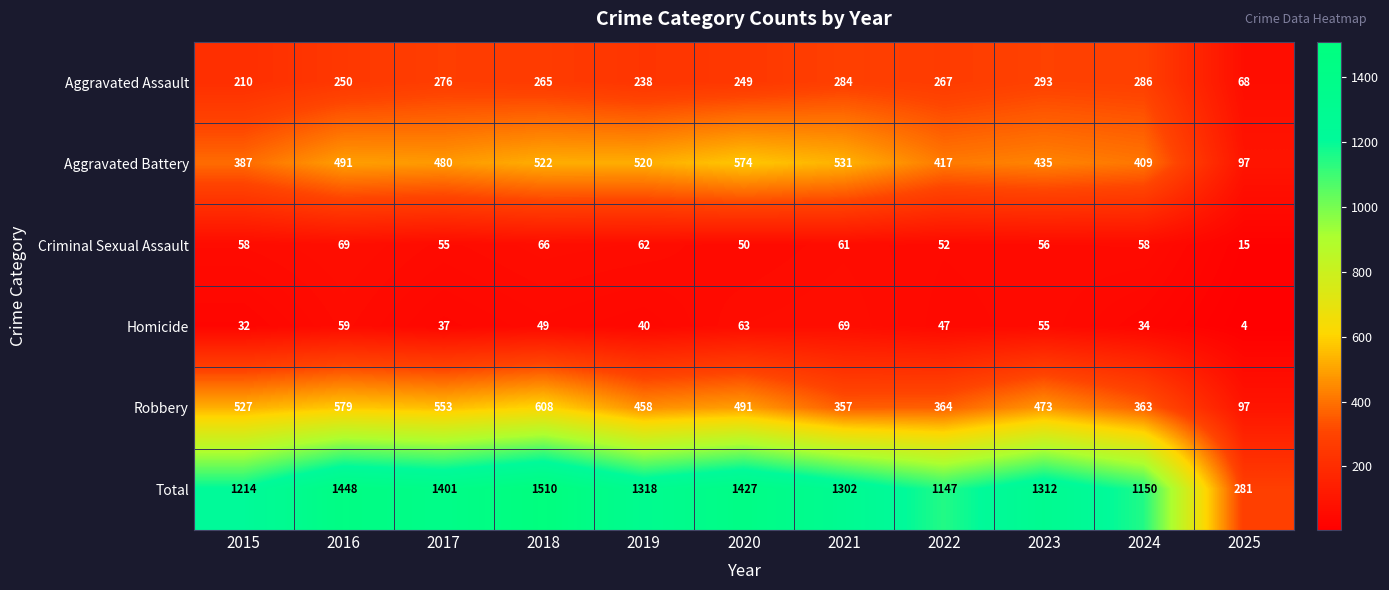

At which category is the sum across all series the highest?

2018